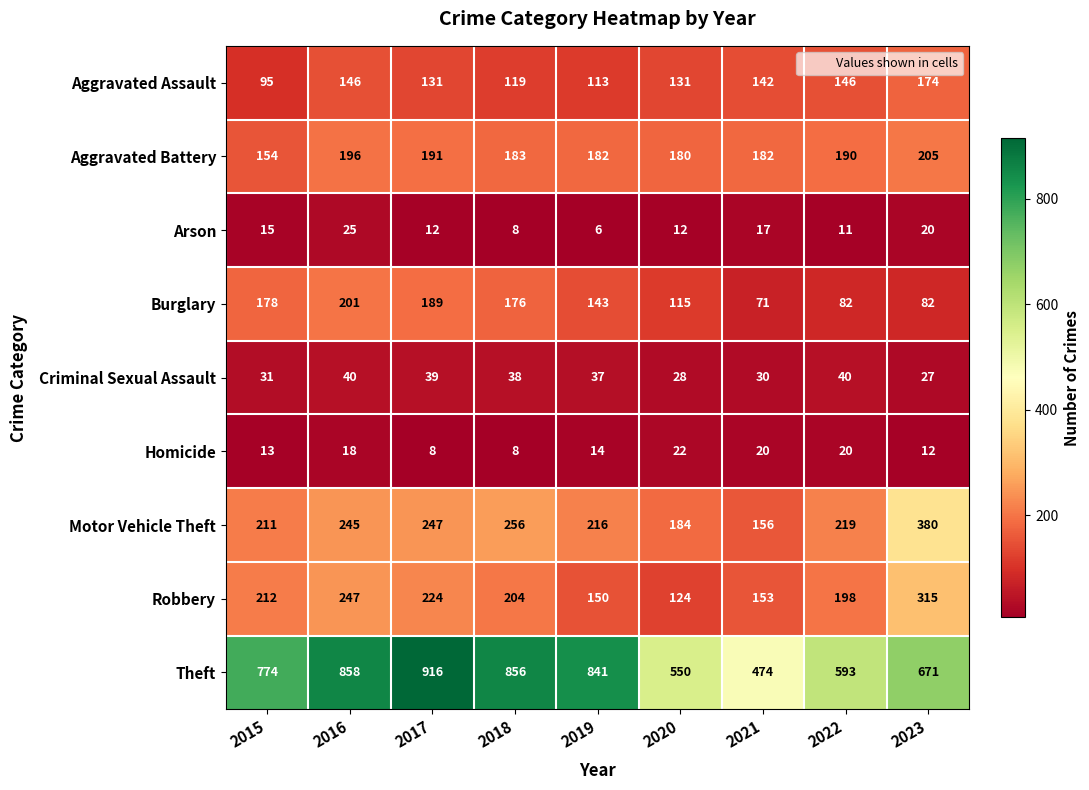

Count the number of data series in this chart.

9